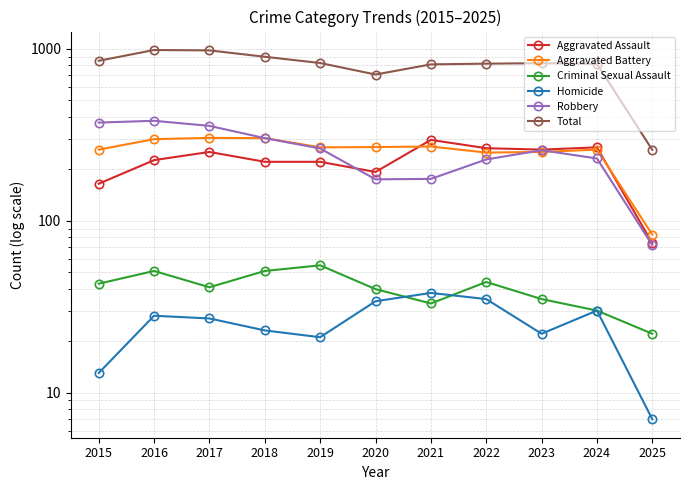

Read the Robbery value at 2015, to the nearest 50.

350